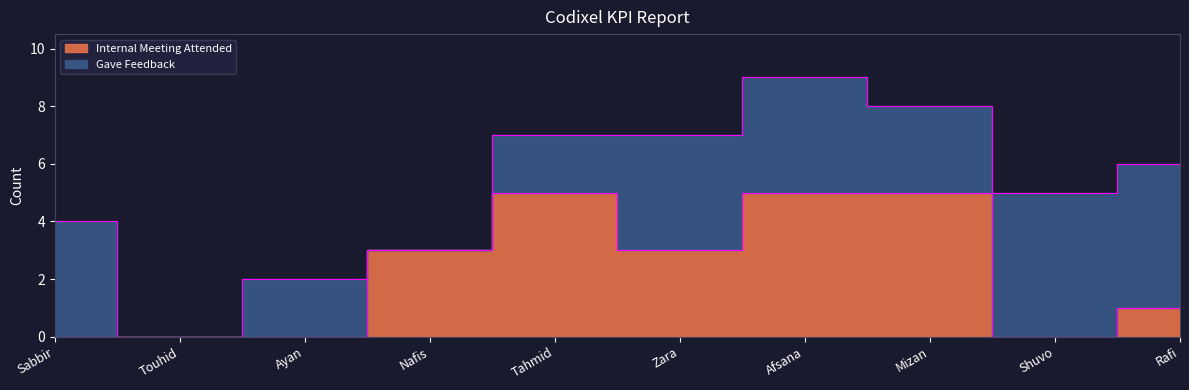

Between Touhid and Shuvo, which is larger?

Touhid